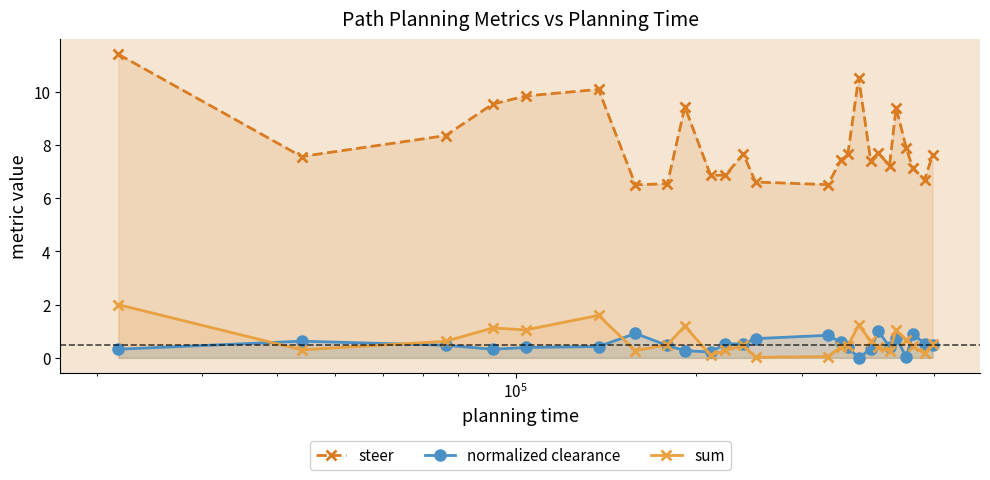

Which series ends up on top after the final intersection of normalized clearance and sum?

sum